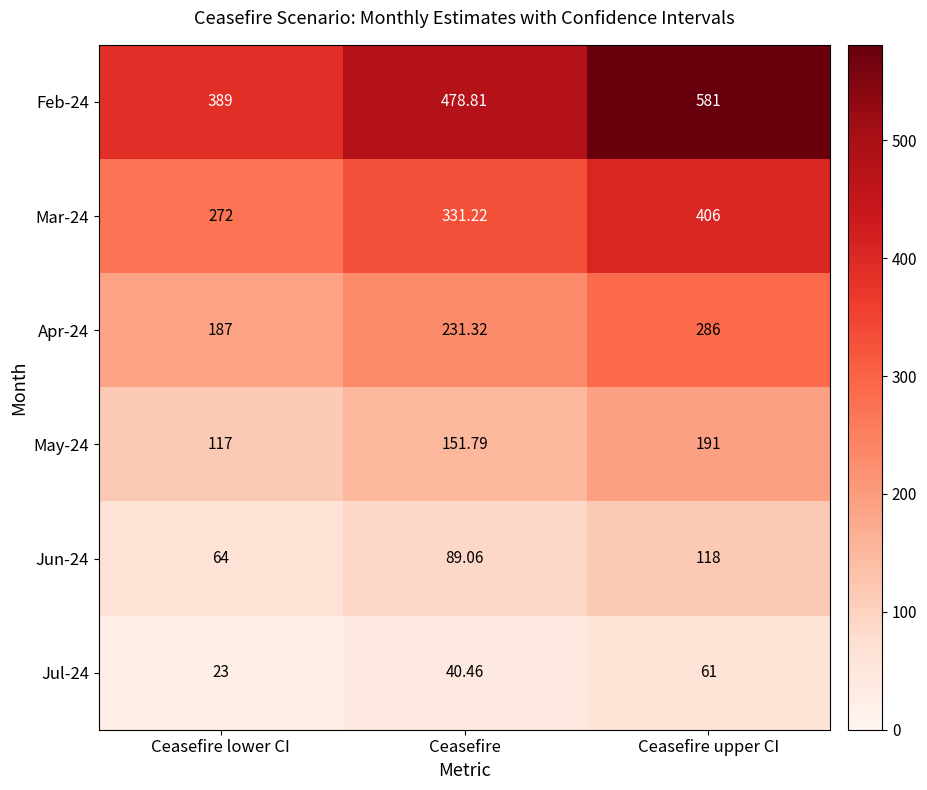

At which category is the sum across all series the highest?

Ceasefire upper CI